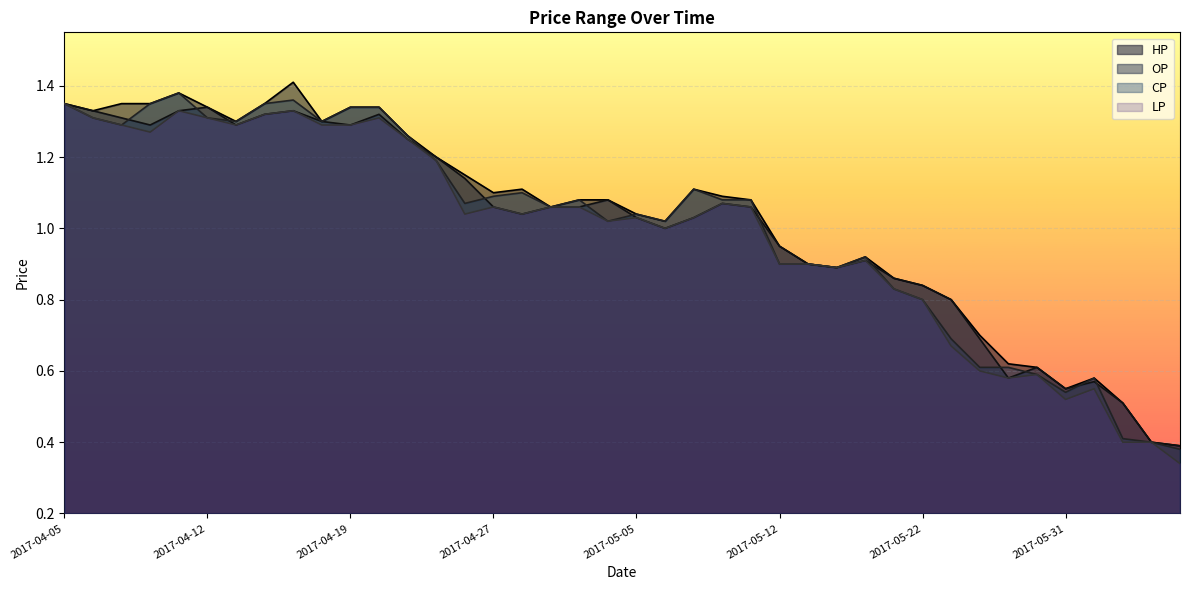

True or false: CP has more than 1 points higher than both neighbors.

True